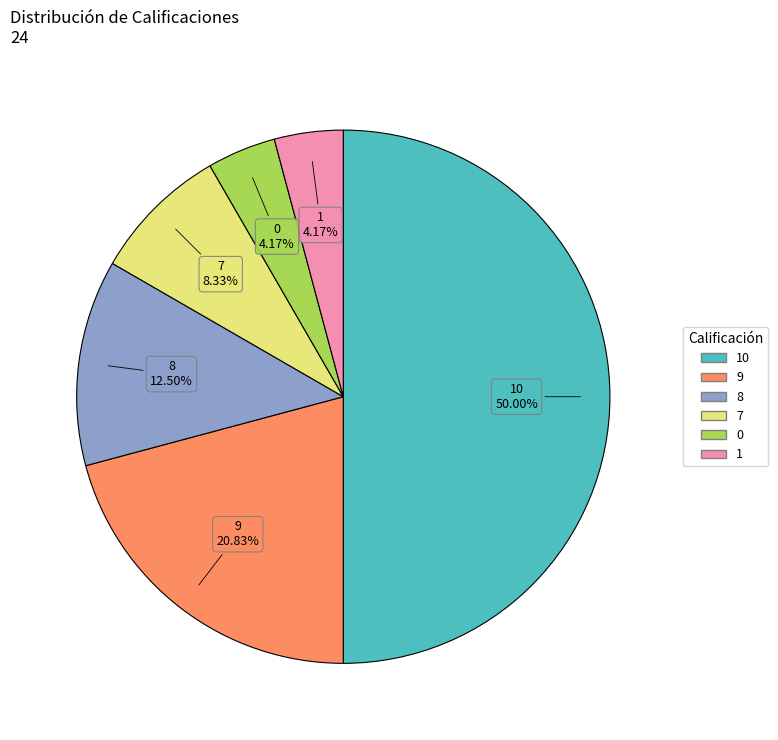

How many segments does this pie chart have?

6